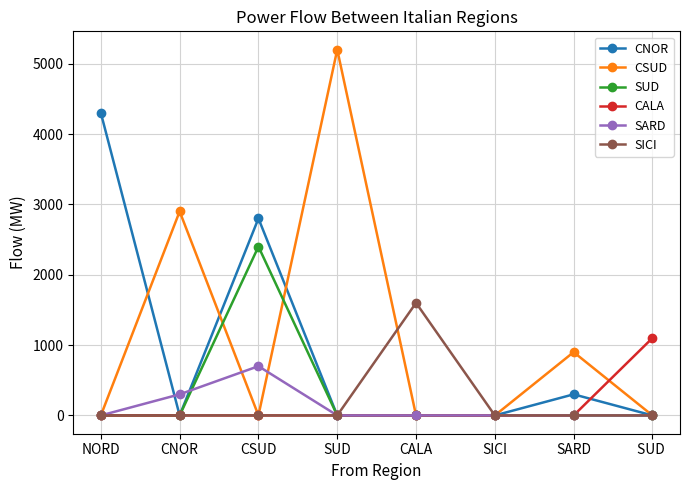

List the series in order of their peak value, highest first.

CSUD, CNOR, SUD, SICI, CALA, SARD